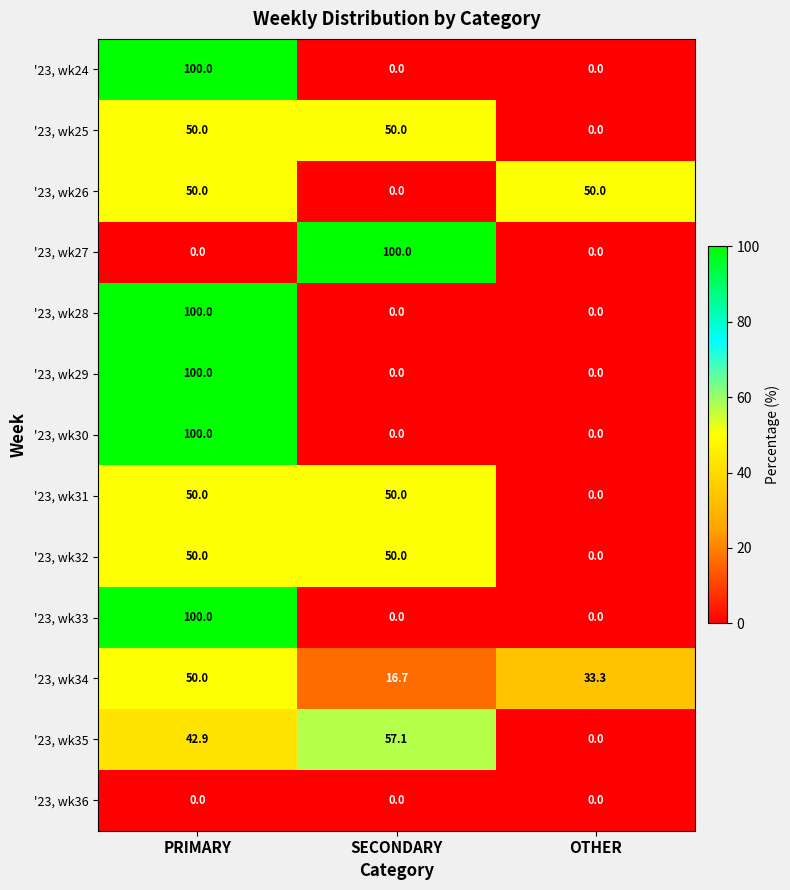

Rank the categories by '23, wk35 value from highest to lowest.

SECONDARY, PRIMARY, OTHER